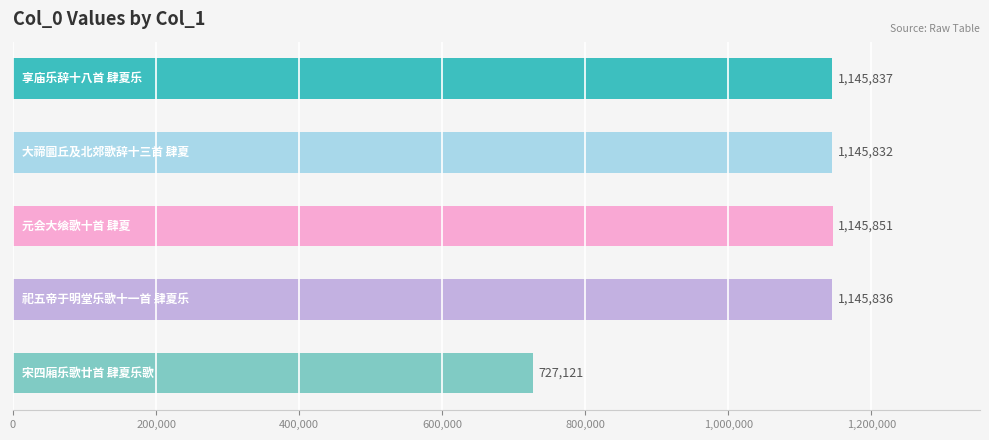

What is the average value?

1062095